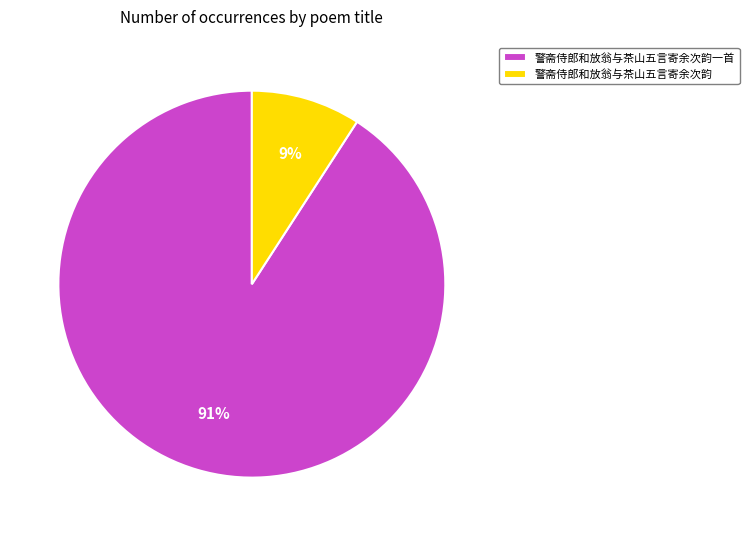

To the nearest percent, what is the difference between the largest and smallest slice percentages?

82%